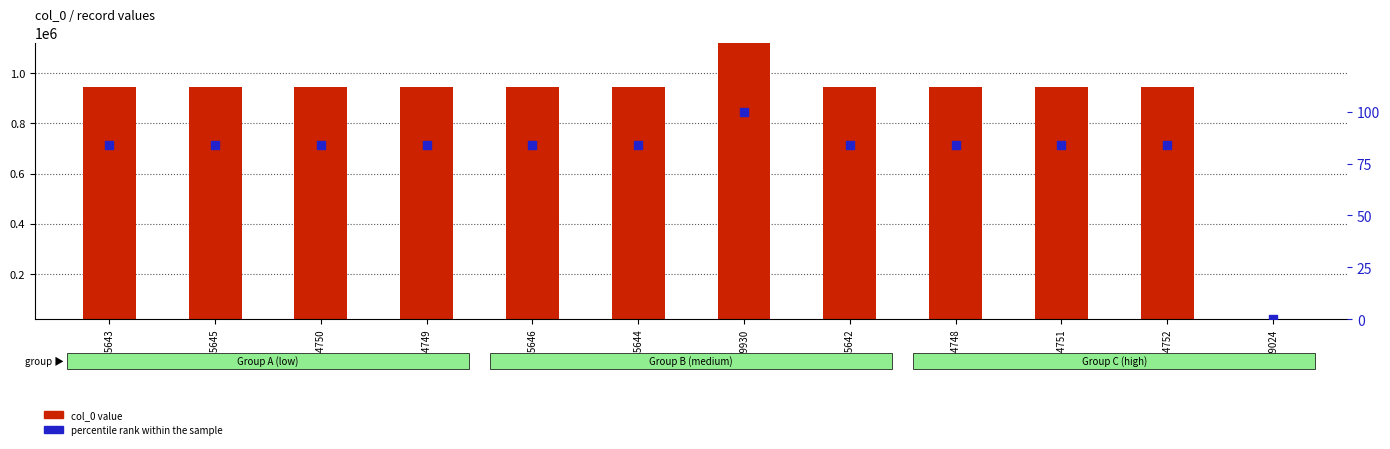

Which series has the largest total across all categories?

col_0 value